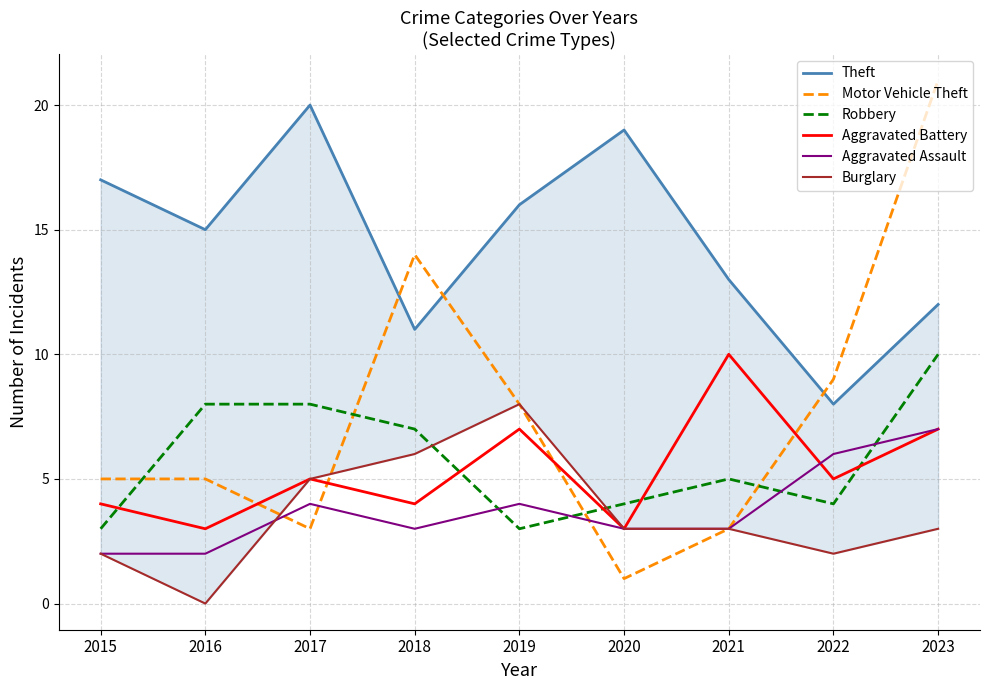

True or false: Aggravated Battery has a value of 17 at 2021.

False